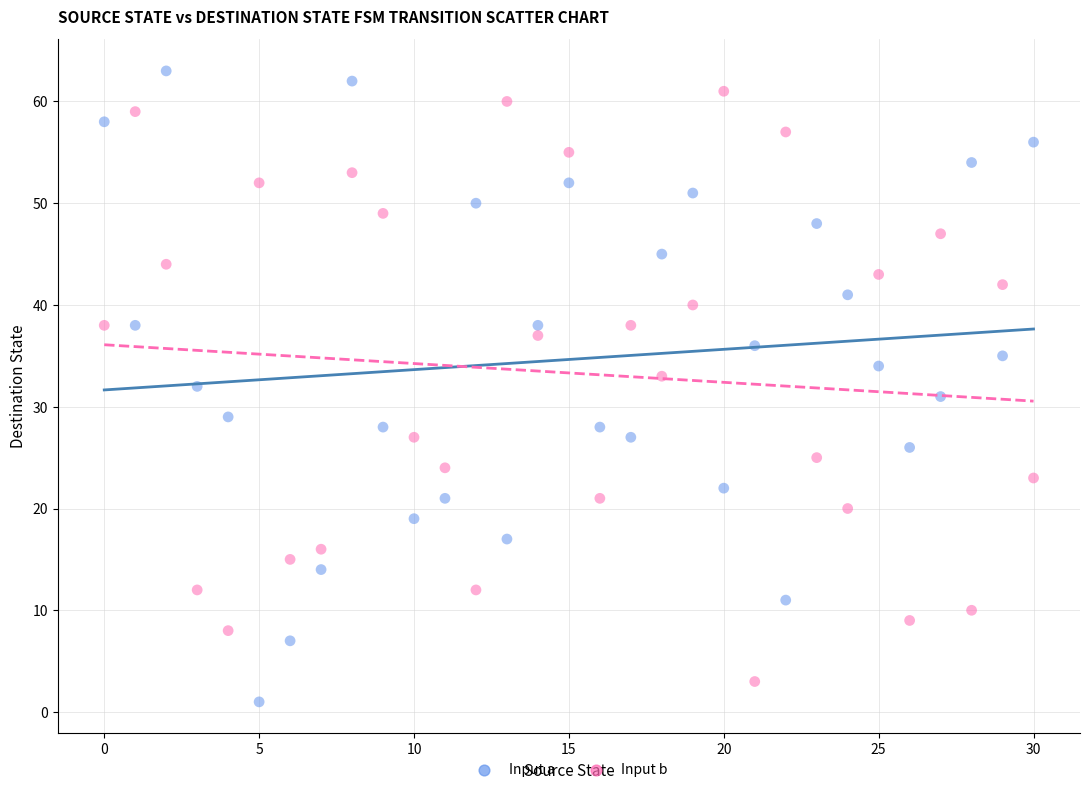

Across all data points, what is the range of Y values (max minus min)?

62